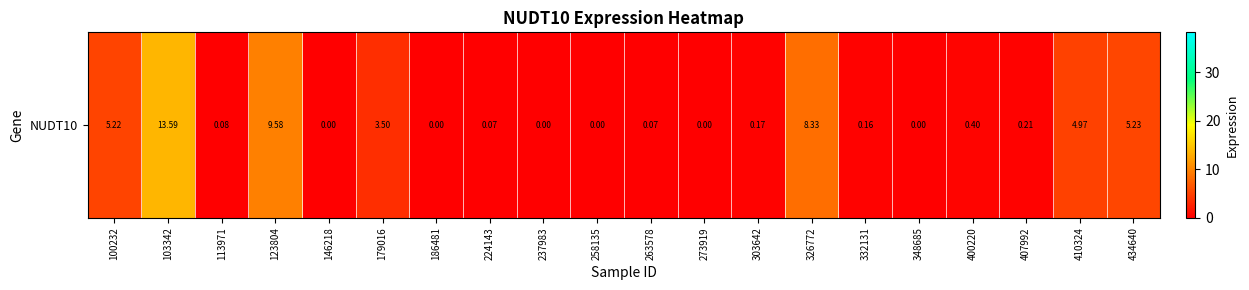

How many positive values are there?

14